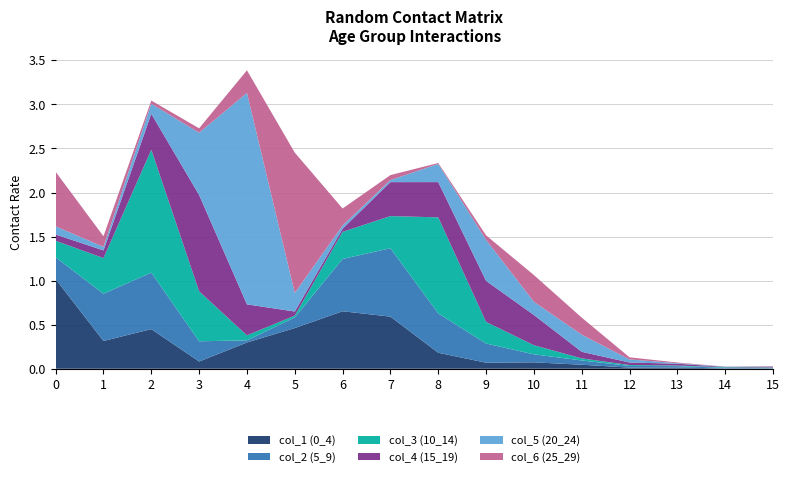

Reading right to left, what are all the values shown in this chart?

col_1 (0_4): 15=0.0	14=0.0	13=0.0	12=0.0	11=0.0	10=0.1	9=0.1	8=0.2	7=0.6	6=0.7	5=0.5	4=0.3	3=0.1	2=0.4	1=0.3	0=1.0
col_2 (5_9): 15=0.0	14=0.0	13=0.0	12=0.0	11=0.0	10=0.1	9=0.2	8=0.4	7=0.8	6=0.6	5=0.1	4=0.0	3=0.2	2=0.6	1=0.5	0=0.2
col_3 (10_14): 15=0.0	14=0.0	13=0.0	12=0.0	11=0.0	10=0.1	9=0.2	8=1.1	7=0.4	6=0.3	5=0.0	4=0.1	3=0.6	2=1.4	1=0.4	0=0.2
col_4 (15_19): 15=0.0	14=0.0	13=0.0	12=0.0	11=0.1	10=0.3	9=0.5	8=0.4	7=0.4	6=0.0	5=0.0	4=0.4	3=1.1	2=0.4	1=0.1	0=0.1
col_5 (20_24): 15=0.0	14=0.0	13=0.0	12=0.0	11=0.2	10=0.1	9=0.5	8=0.2	7=0.0	6=0.0	5=0.2	4=2.4	3=0.7	2=0.1	1=0.0	0=0.1
col_6 (25_29): 15=0.0	14=0.0	13=0.0	12=0.0	11=0.2	10=0.3	9=0.1	8=0.0	7=0.1	6=0.2	5=1.6	4=0.3	3=0.1	2=0.0	1=0.1	0=0.6